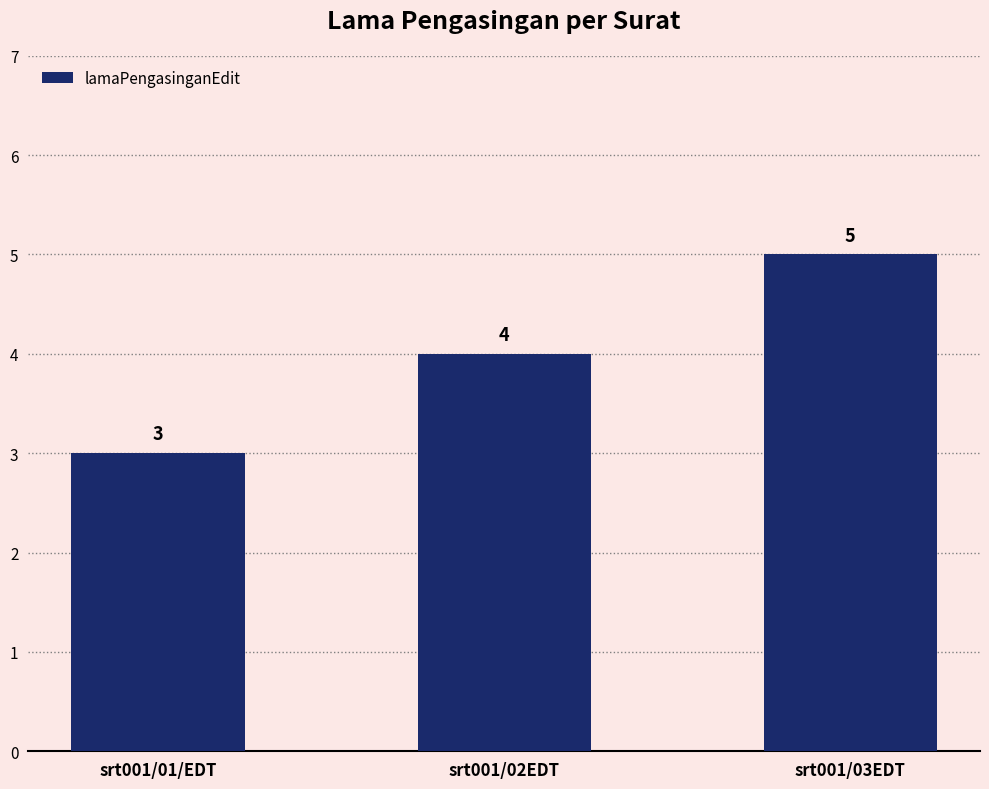

Which has a higher value, srt001/03EDT or srt001/01/EDT?

srt001/03EDT